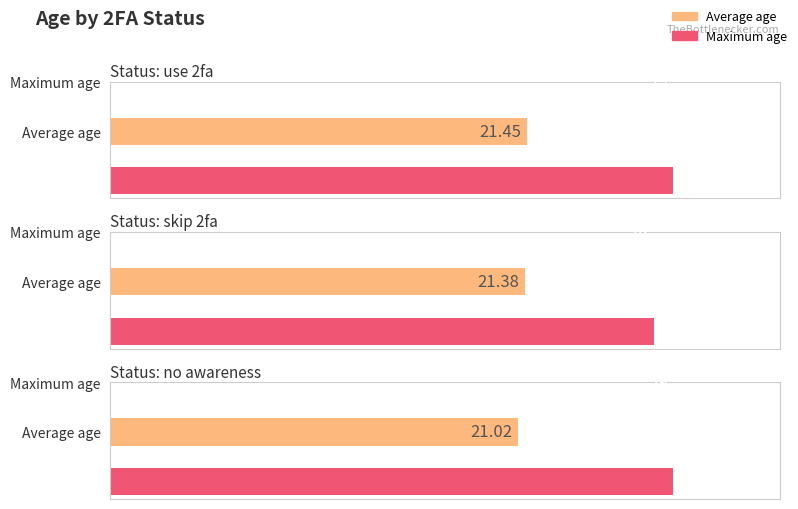

What is the sum of the values at no awareness and use 2fa?

42.5